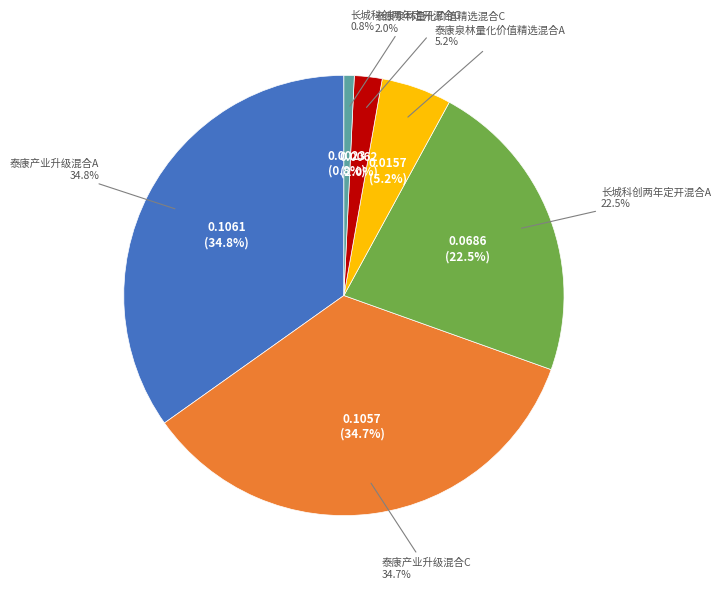

What is the smallest slice in the pie chart?

长城科创两年定开混合C